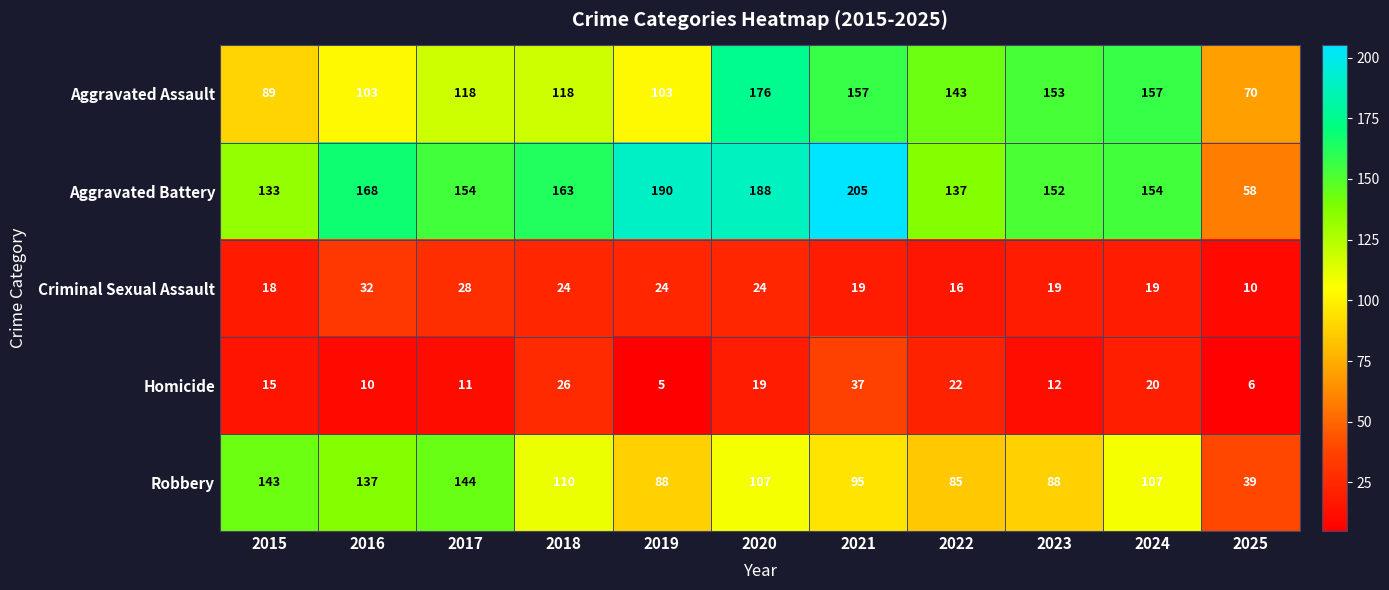

The value of Criminal Sexual Assault at 2015 is 18. True or false?

True